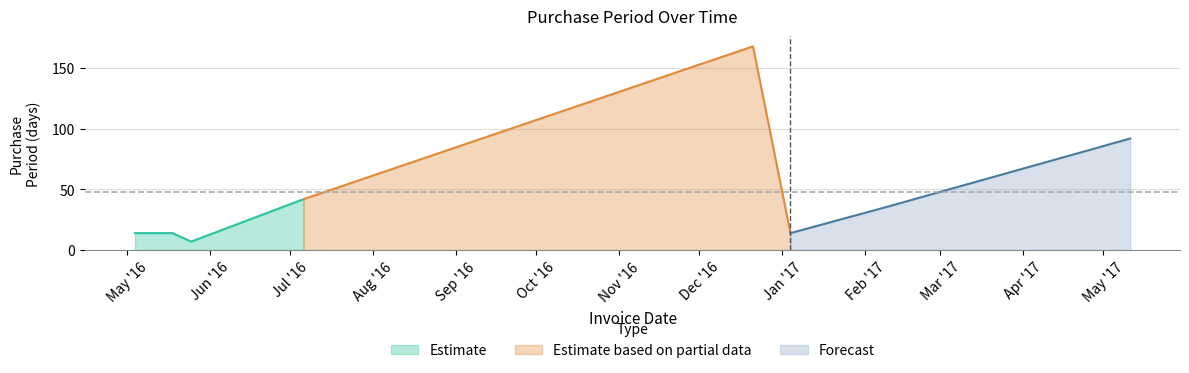

How many interior local valleys does the Estimate series have?

1